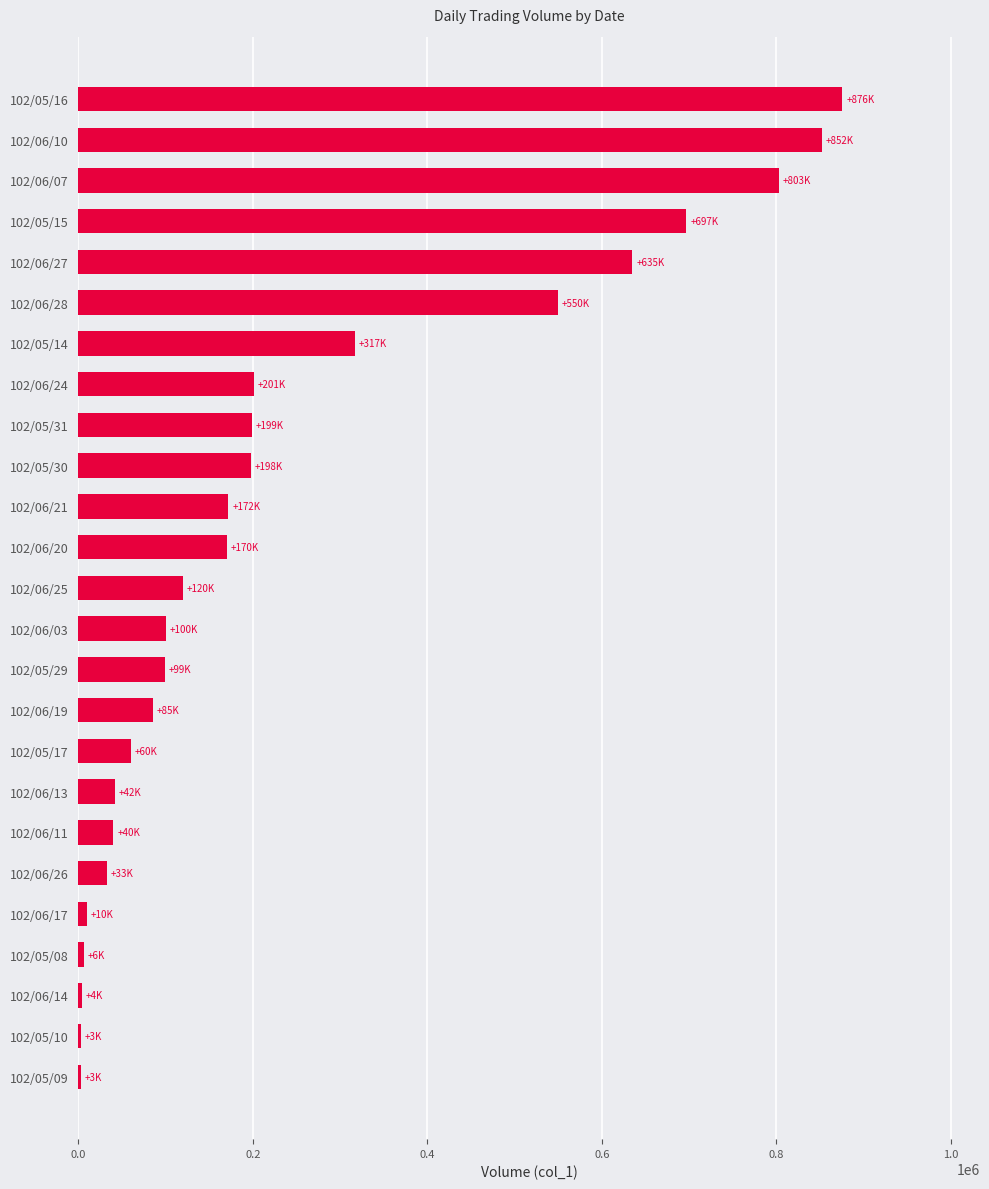

Count the number of categories in the chart.

25